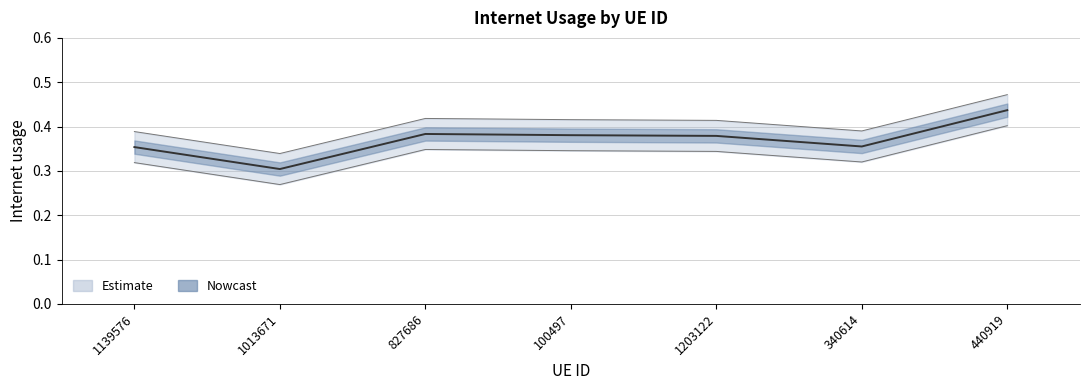

What is the sum of all values?

2.6